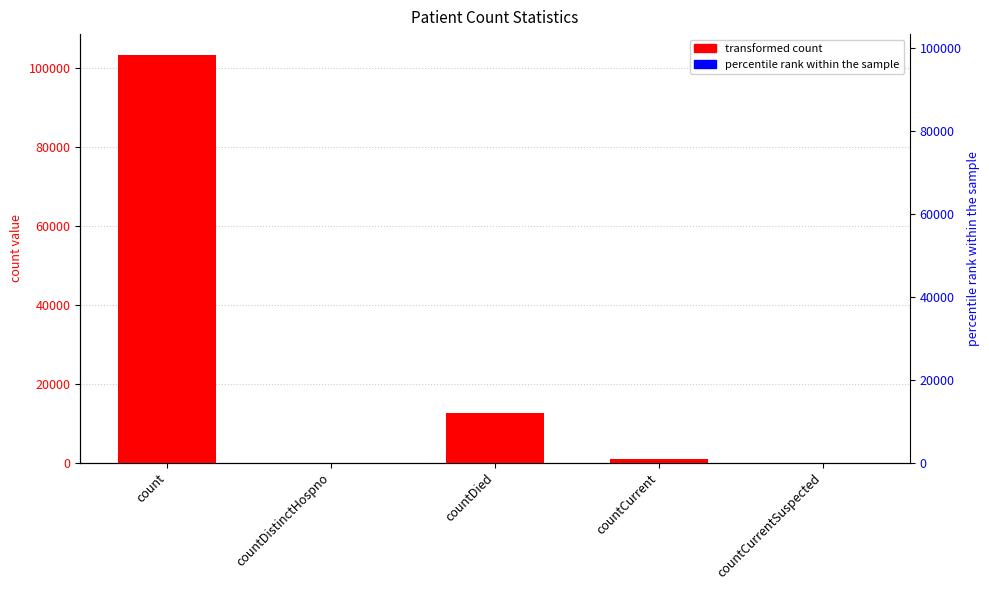

What is the difference between the maximum and second lowest values?

103339